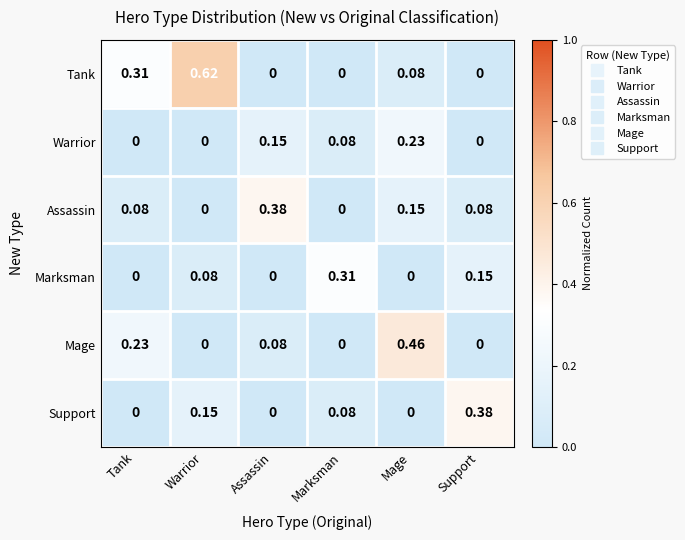

How many data points in Mage are above 0?

3